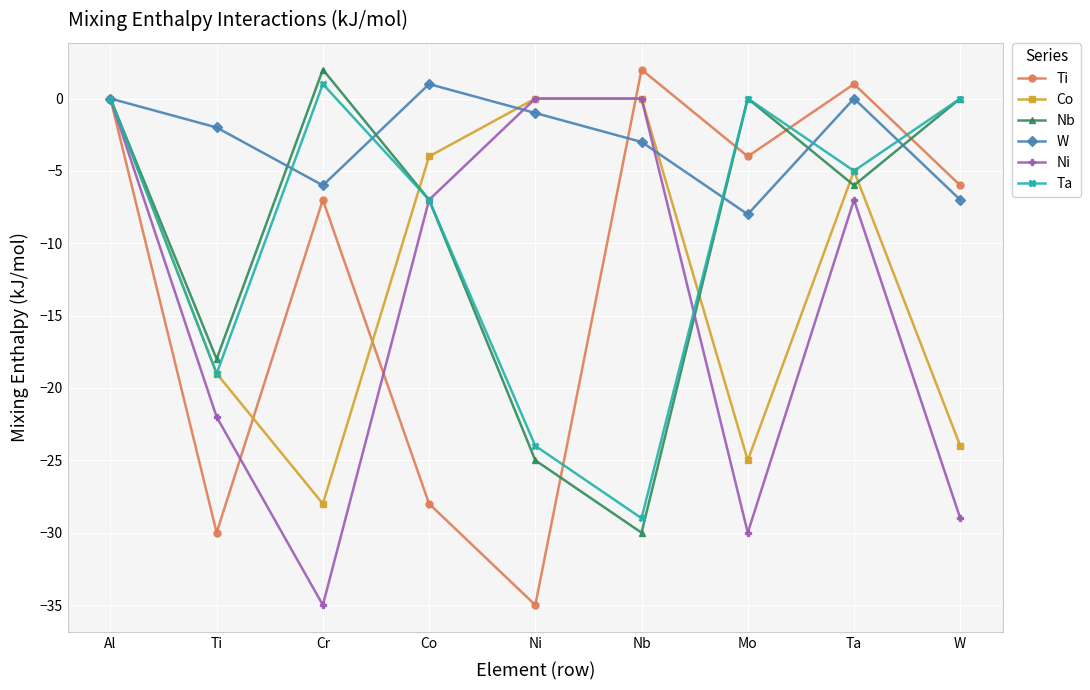

What is the approximate value of W at W?

-7